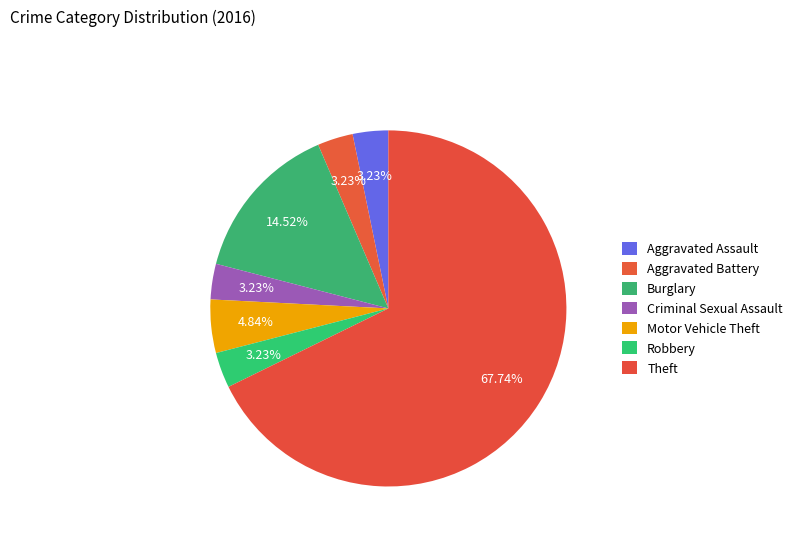

To the nearest percent, what is the difference between the largest and smallest slice percentages?

65%